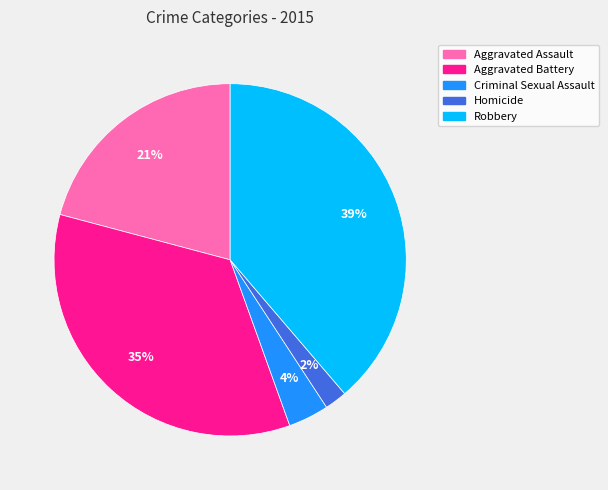

To the nearest percent, what is the difference between the Aggravated Assault and Aggravated Battery slice percentages?

14%